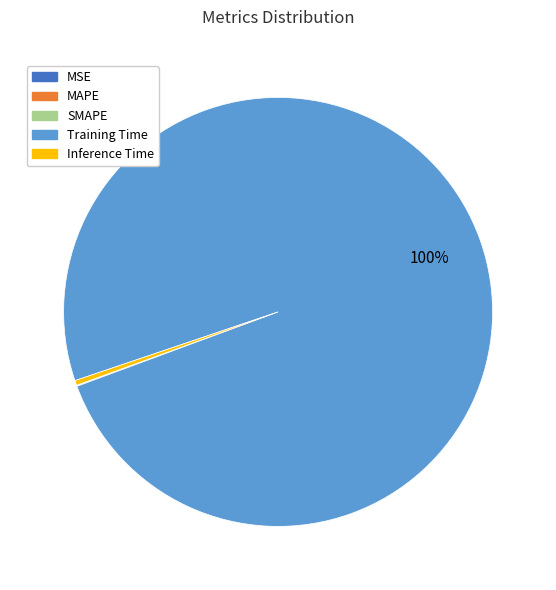

To the nearest percent, what is the difference between the largest and smallest slice percentages?

100%